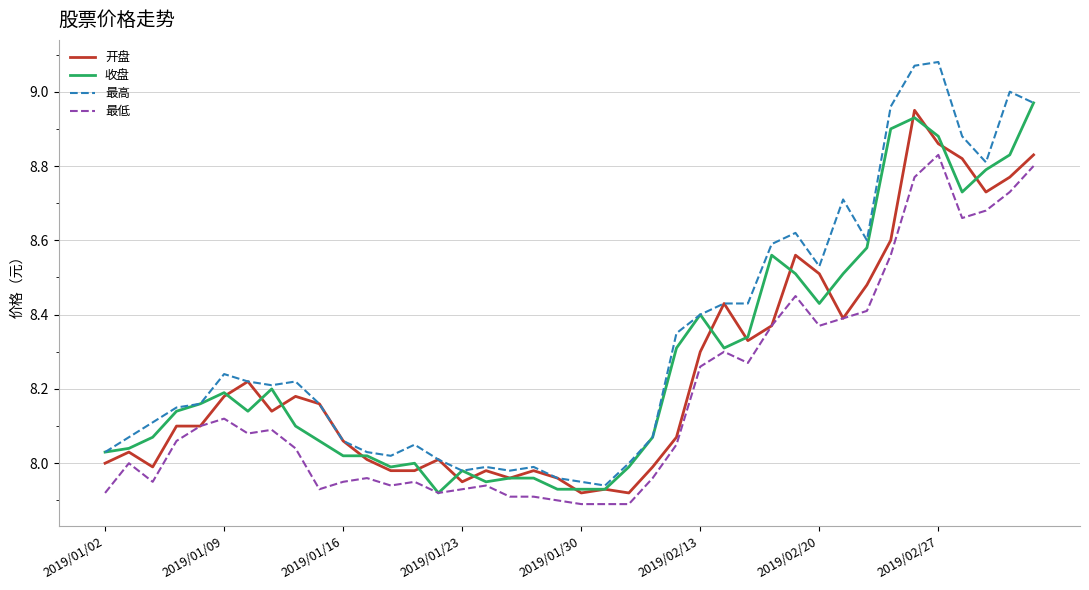

Which series has the largest total across all categories?

最高